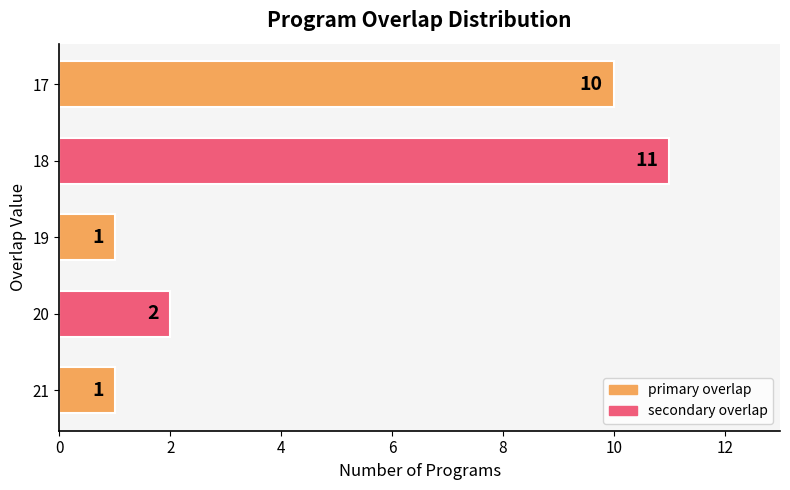

What is the difference between the maximum and minimum values?

10